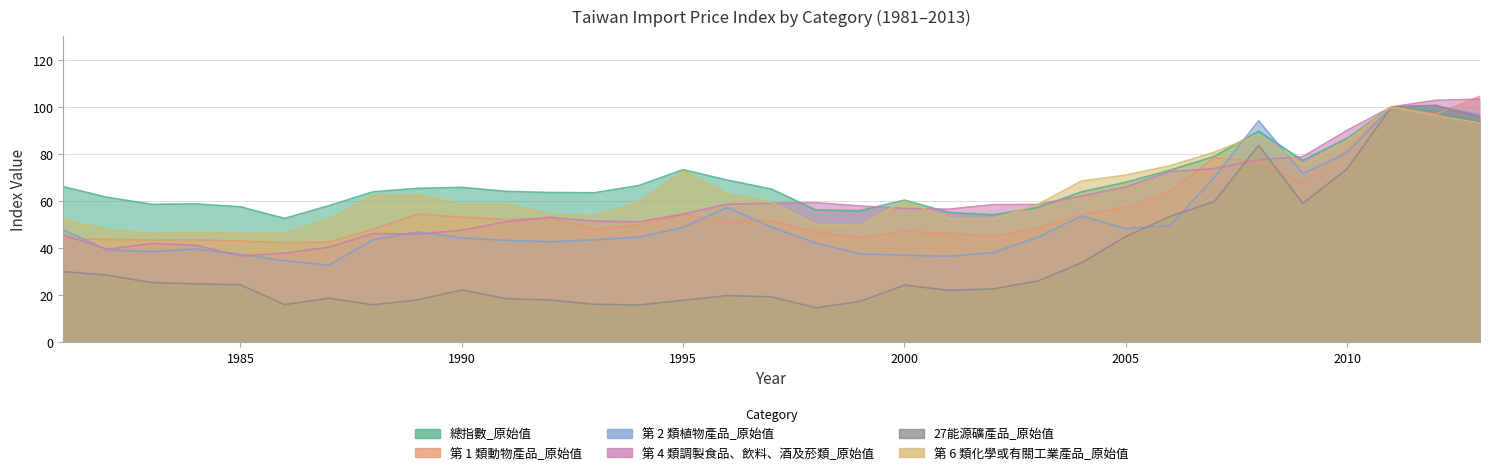

What are all the series names shown in the legend?

總指數_原始值, 第 1 類動物產品_原始值, 第 2 類植物產品_原始值, 第 4 類調製食品、飲料、酒及菸類_原始值, 27能源礦產品_原始值, 第 6 類化學或有關工業產品_原始值